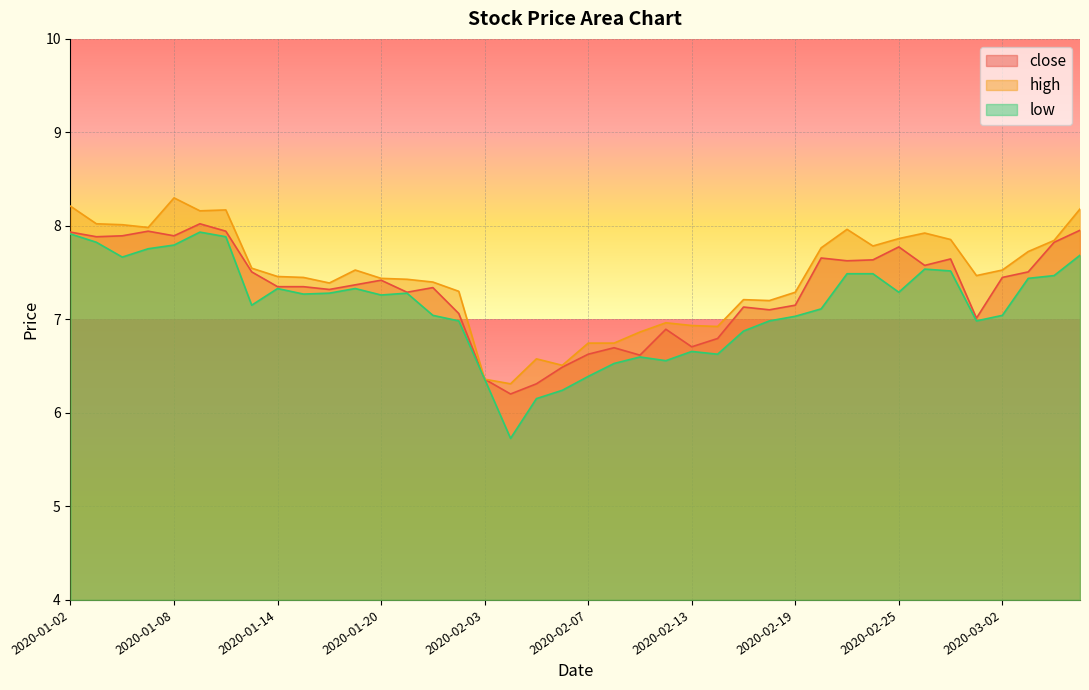

The value of low at 2020-02-07 is 6.4. True or false?

True